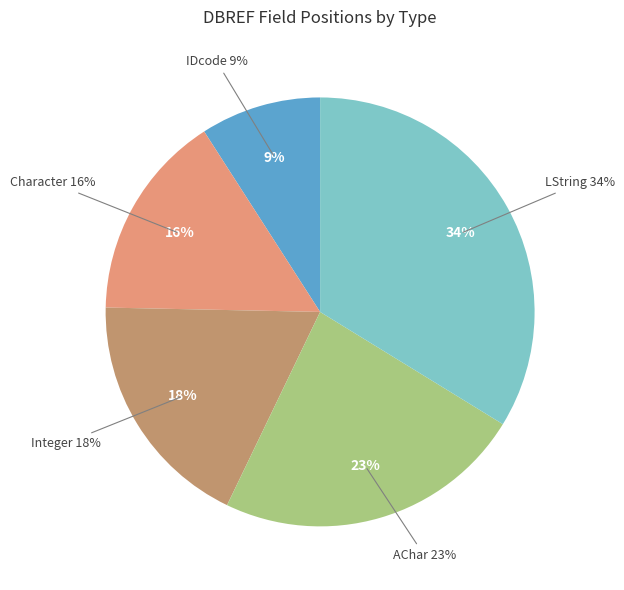

Which has a higher value, IDcode or Character?

Character